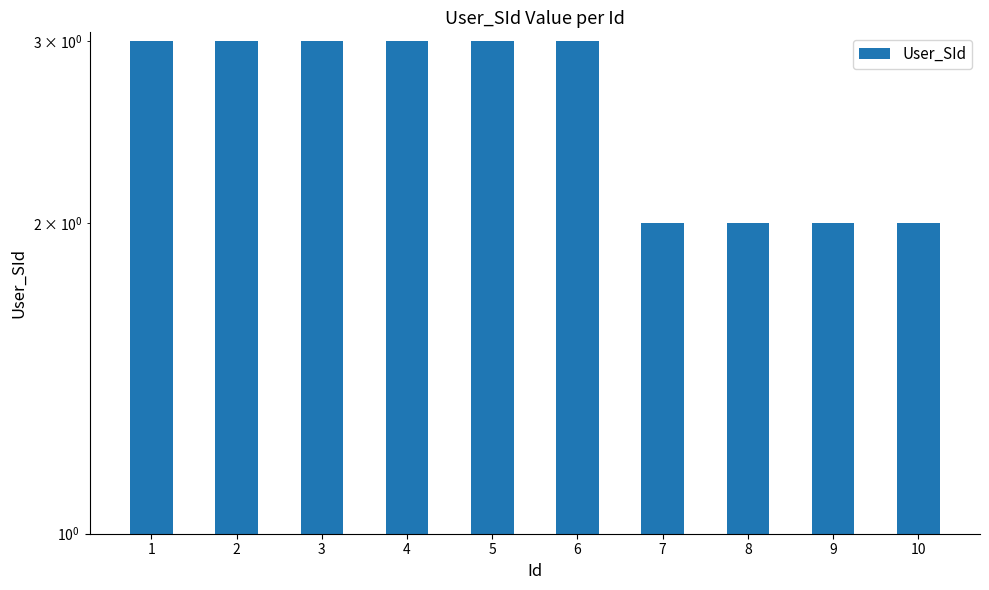

True or false: the data shows 3 at 5.

True